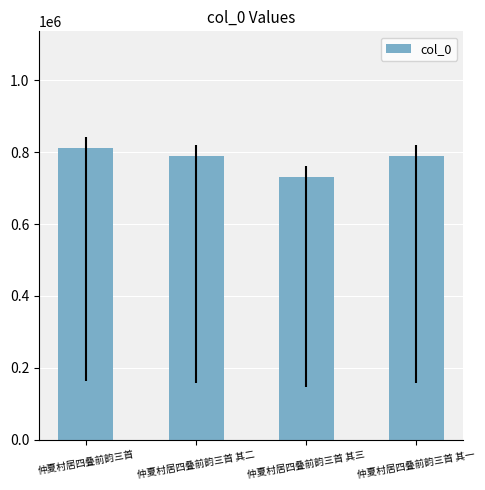

How many distinct data groups are displayed?

1